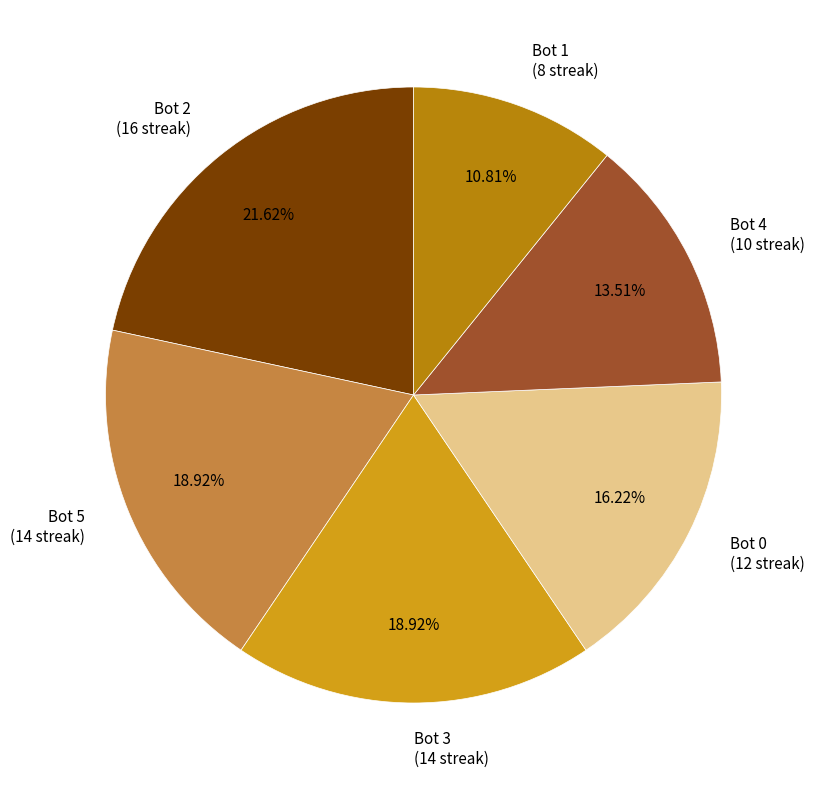

What percentage is the Bot 0 slice, to the nearest percent?

16%